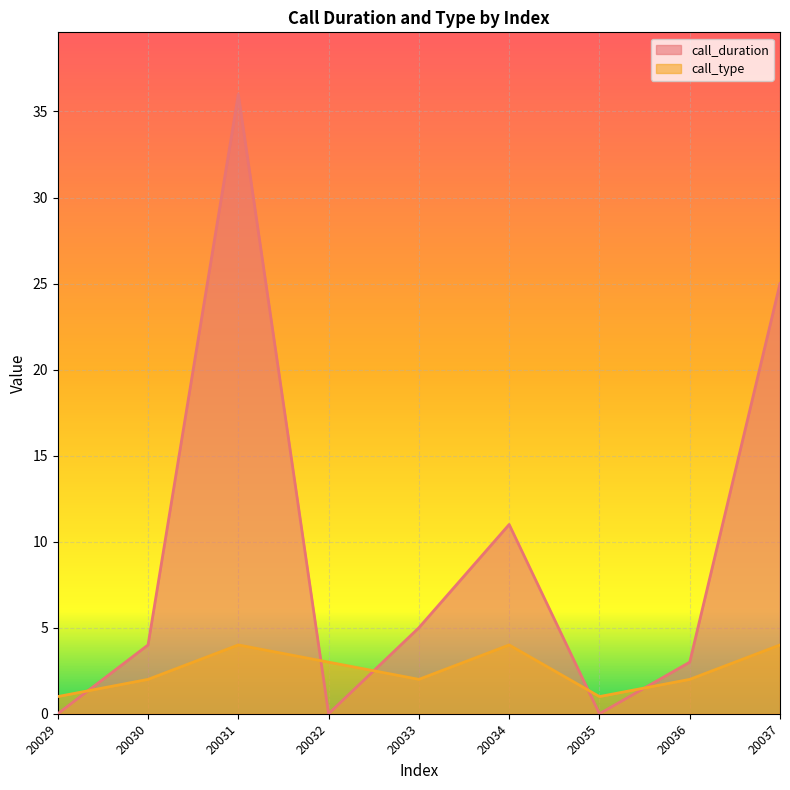

The call_type series shows 2 at 20033. True or false?

True